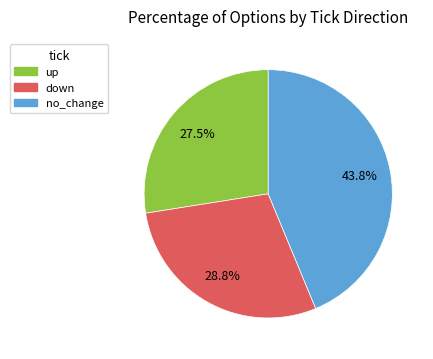

How many segments does this pie chart have?

3